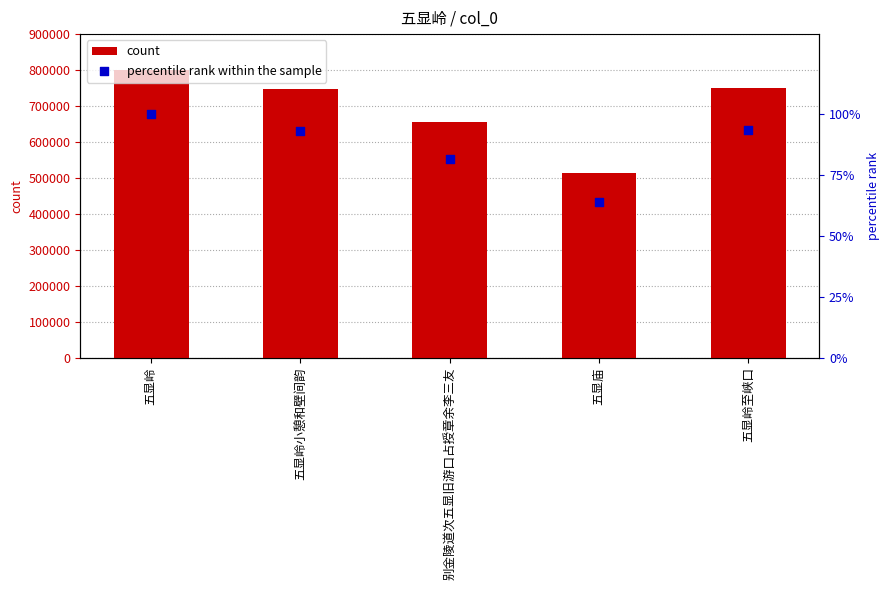

Which series reaches the maximum Y coordinate?

count